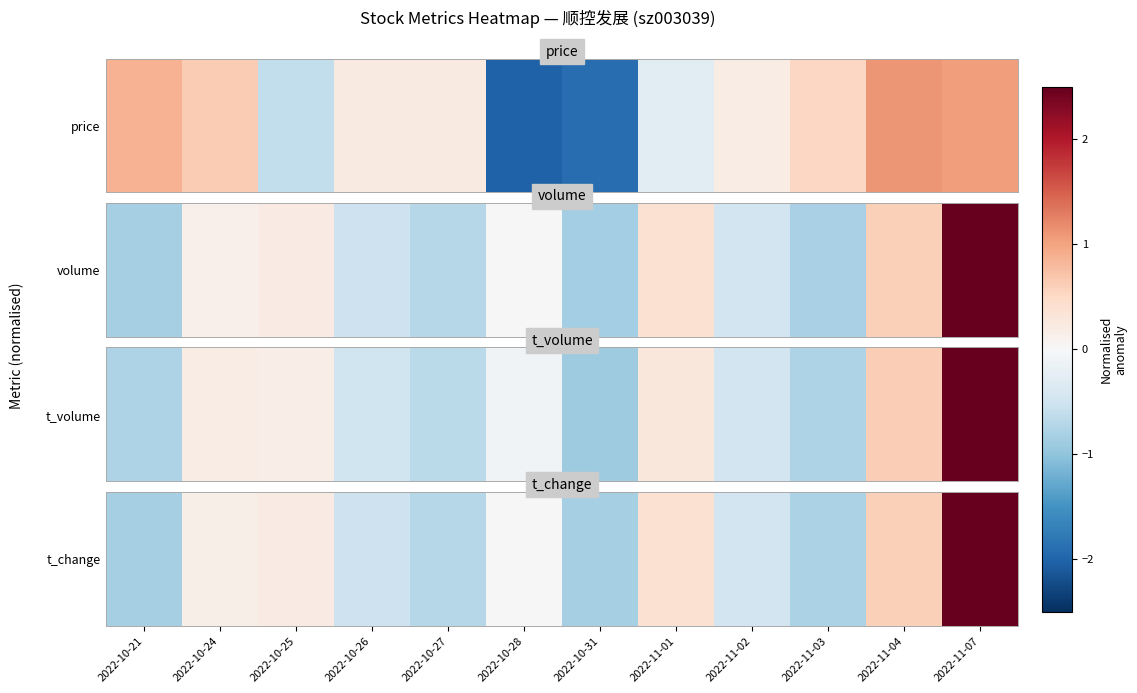

Count the number of categories in the chart.

12